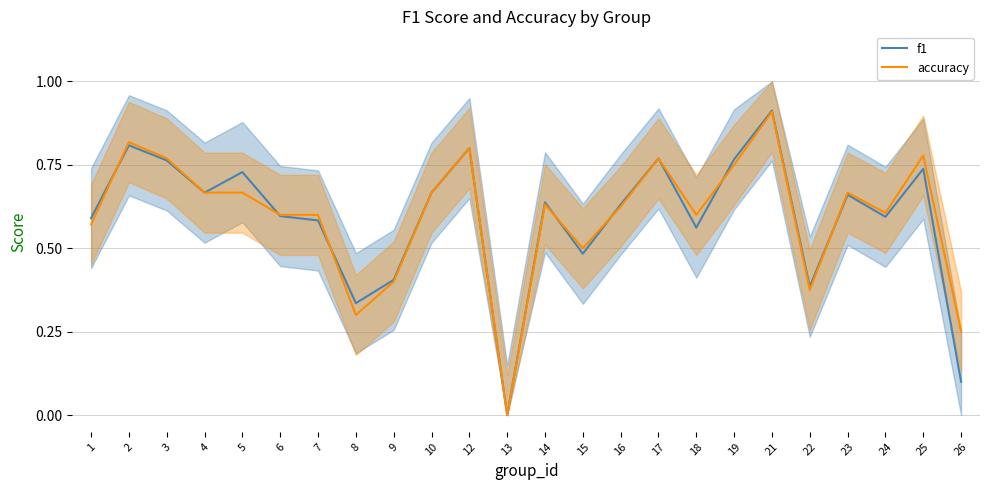

What is the sum of all accuracy values?

14.3